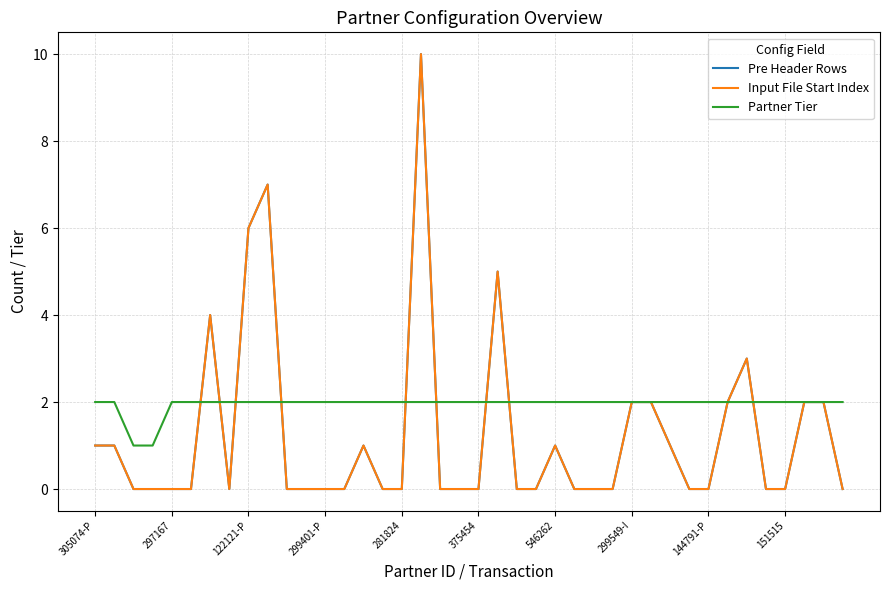

Reading right to left, what are all the values shown in this chart?

Pre Header Rows: 0	2	2	0	0	3	2	0	0	1	2	2	0	0	0	1	0	0	5	0	0	0	10	0	0	1	0	0	0	0	7	6	0	4	0	0	0	0	1	1
Input File Start Index: 0	2	2	0	0	3	2	0	0	1	2	2	0	0	0	1	0	0	5	0	0	0	10	0	0	1	0	0	0	0	7	6	0	4	0	0	0	0	1	1
Partner Tier: 2	2	2	2	2	2	2	2	2	2	2	2	2	2	2	2	2	2	2	2	2	2	2	2	2	2	2	2	2	2	2	2	2	2	2	2	1	1	2	2